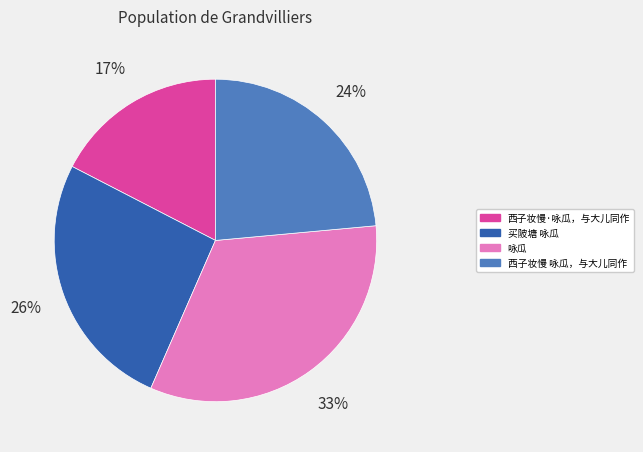

Is there any slice that represents more than half of the pie?

No